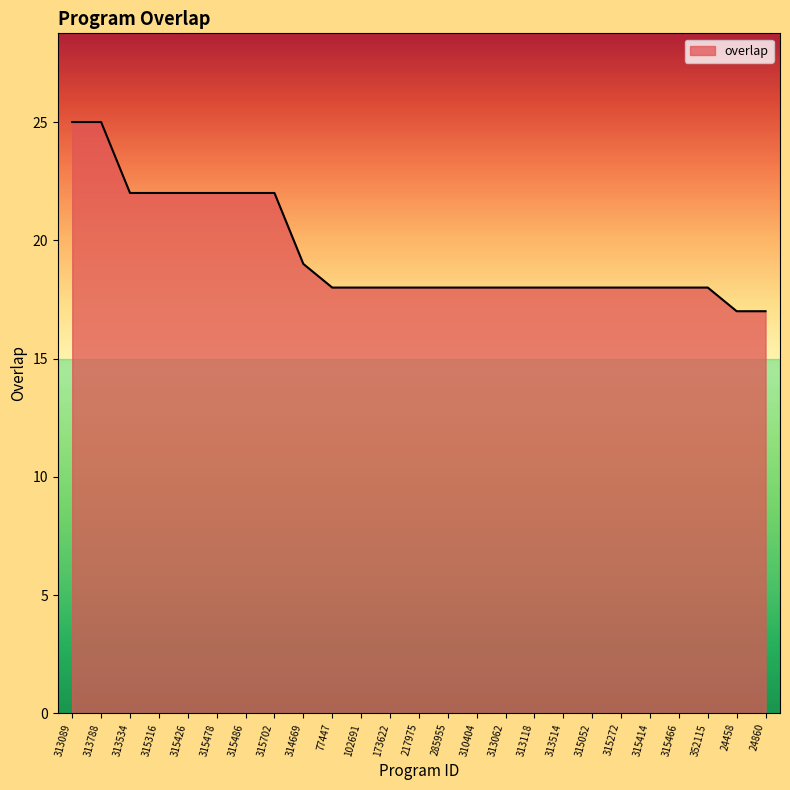

What is the maximum value shown in the chart?

25